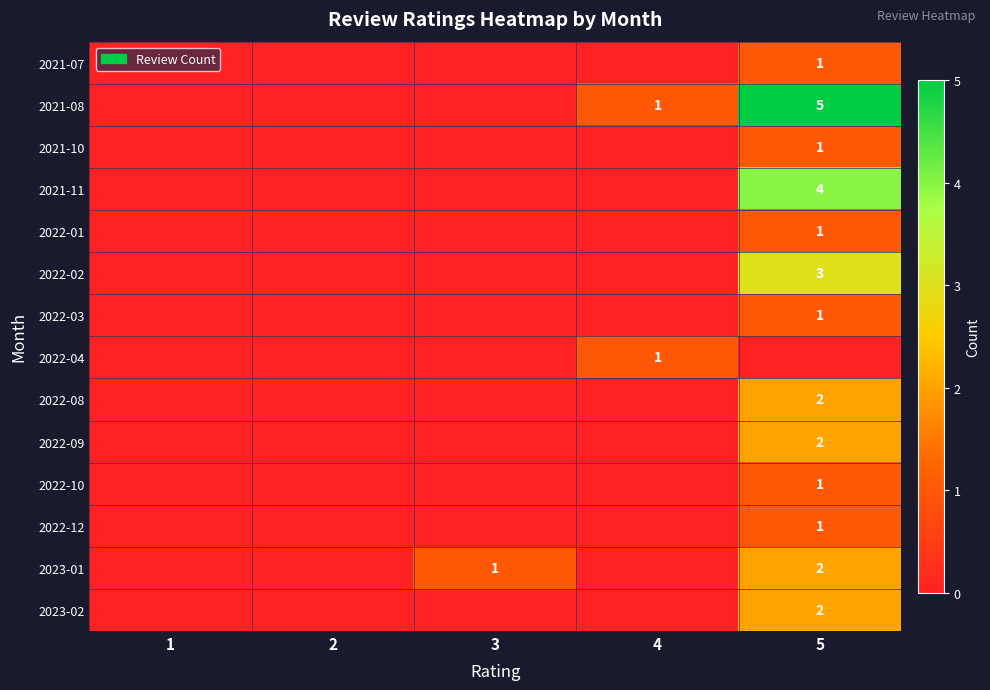

True or false: 2021-10 has a value of 1 at 5.

True